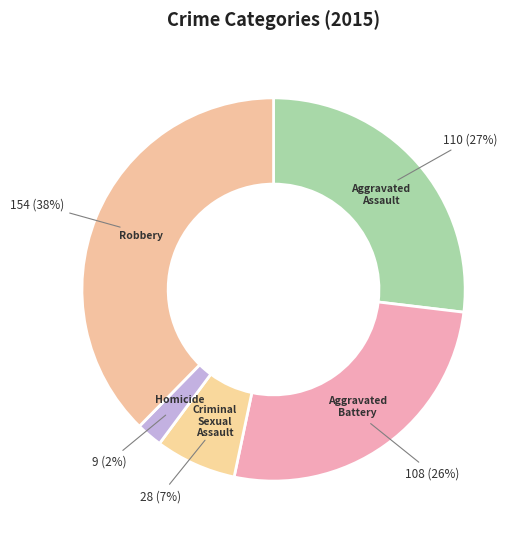

Does Aggravated Assault account for over 50% of the chart?

No